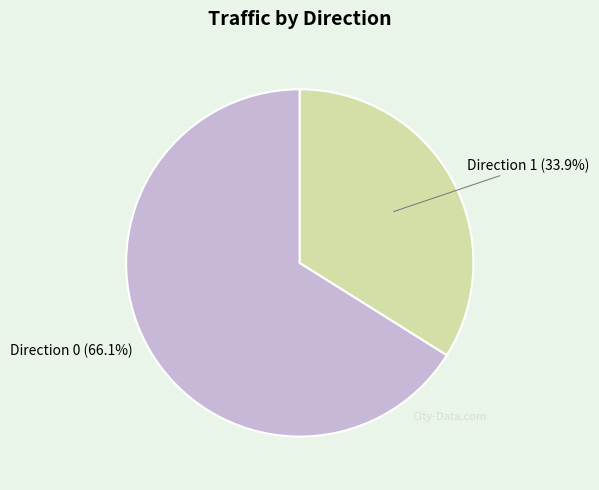

Rank the categories by value from highest to lowest.

Direction 0, Direction 1